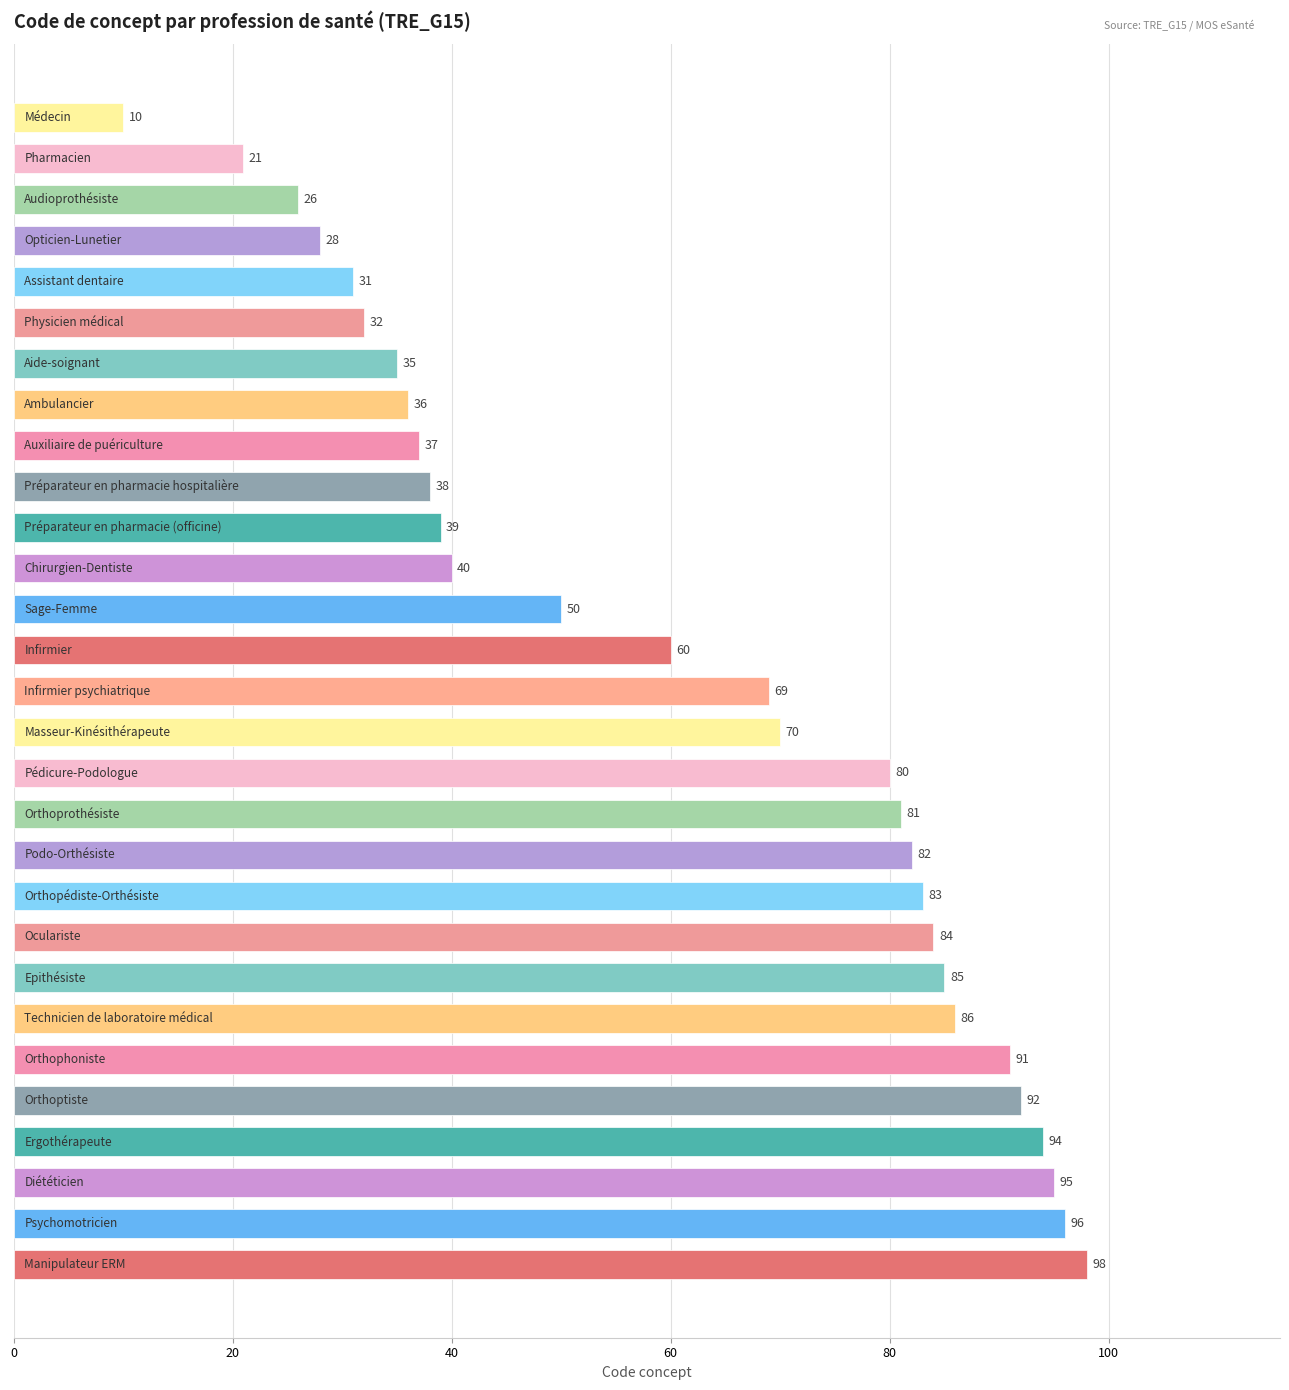

What is the difference between the second highest and minimum values?

86